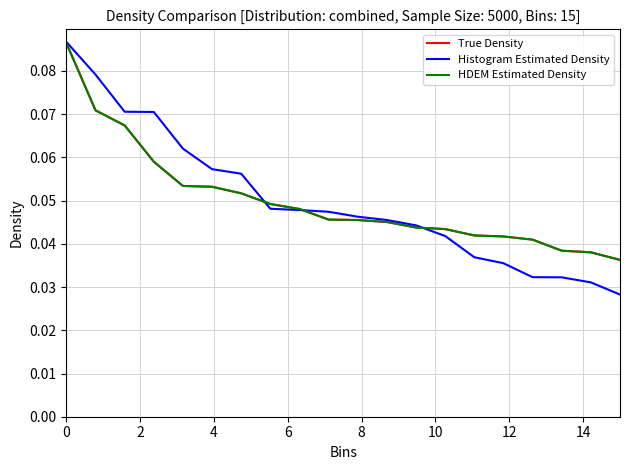

True or false: HDEM Estimated Density and Histogram Estimated Density intersect in this chart.

True